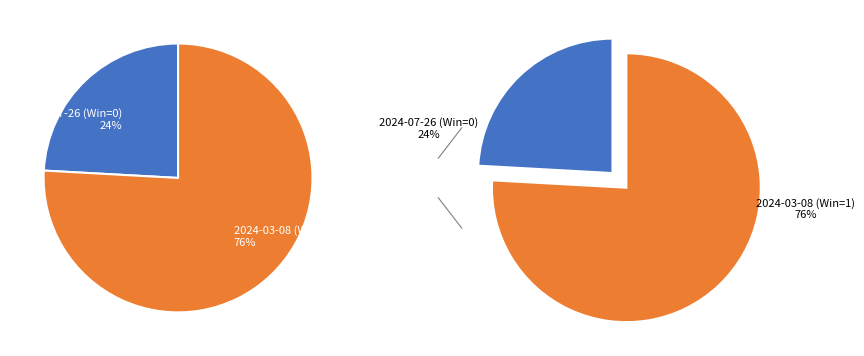

Rank the categories by value from highest to lowest.

2024-03-08 (Win=1), 2024-07-26 (Win=0)